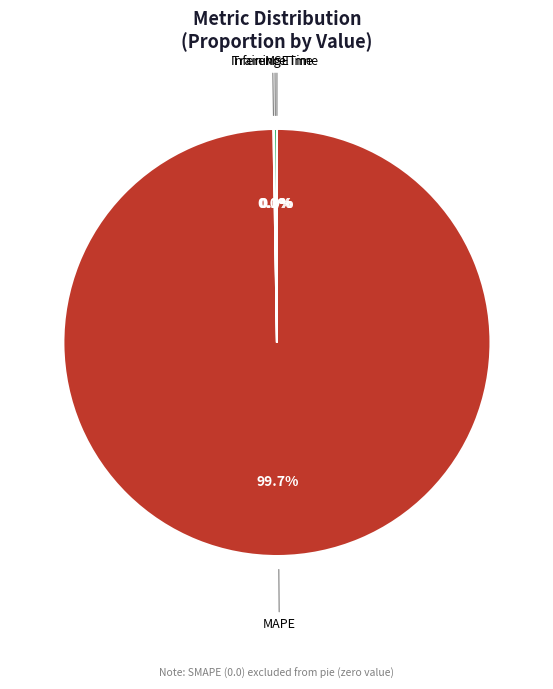

Is there any slice that represents more than half of the pie?

Yes